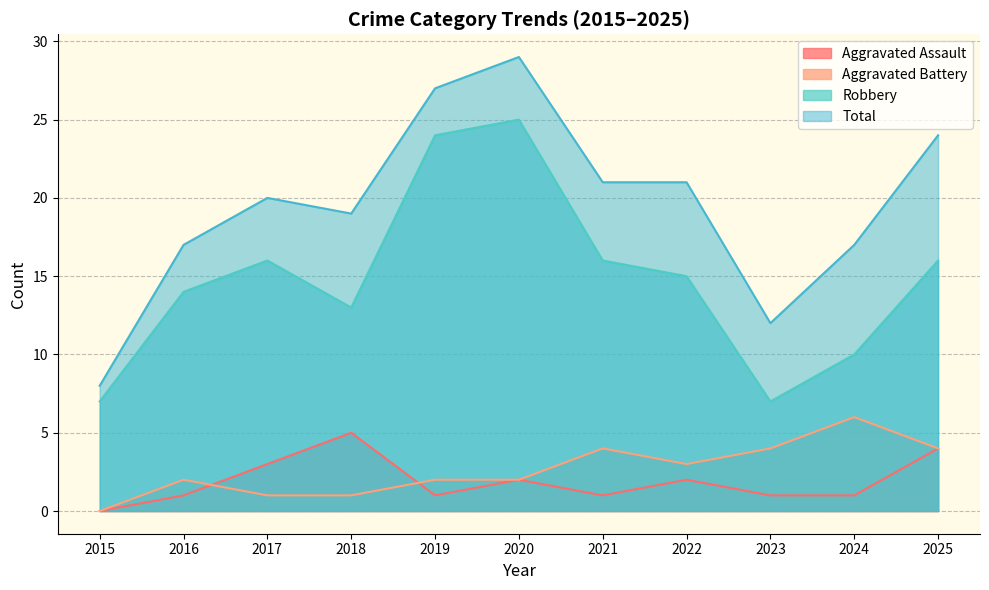

What is the difference between the highest and lowest values at 2025?

20